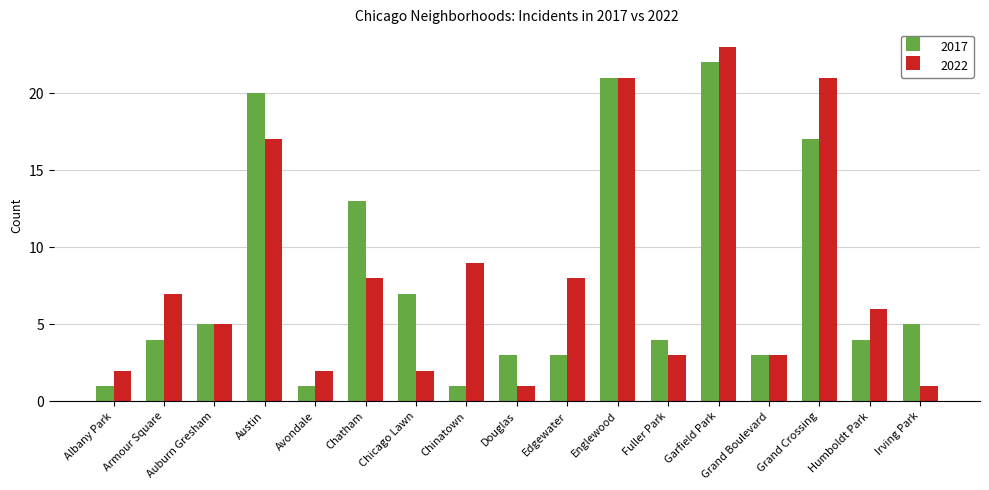

What value does the 2017 series have at Garfield Park, to the nearest 5?

20